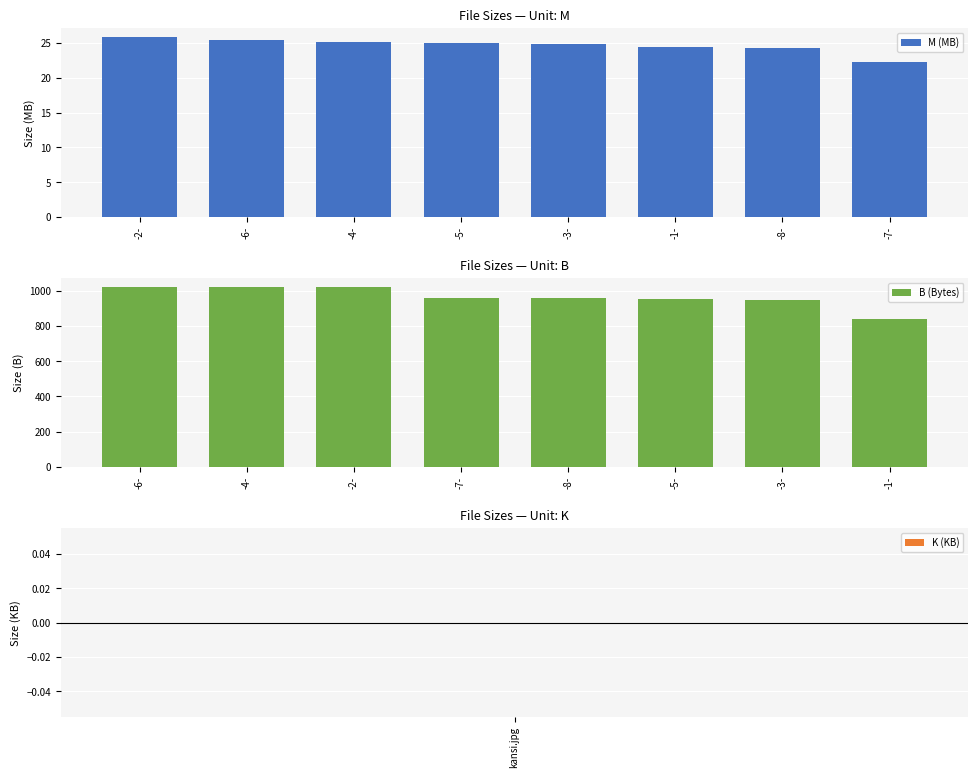

What is the highest value of the M (MB) series?

25.9